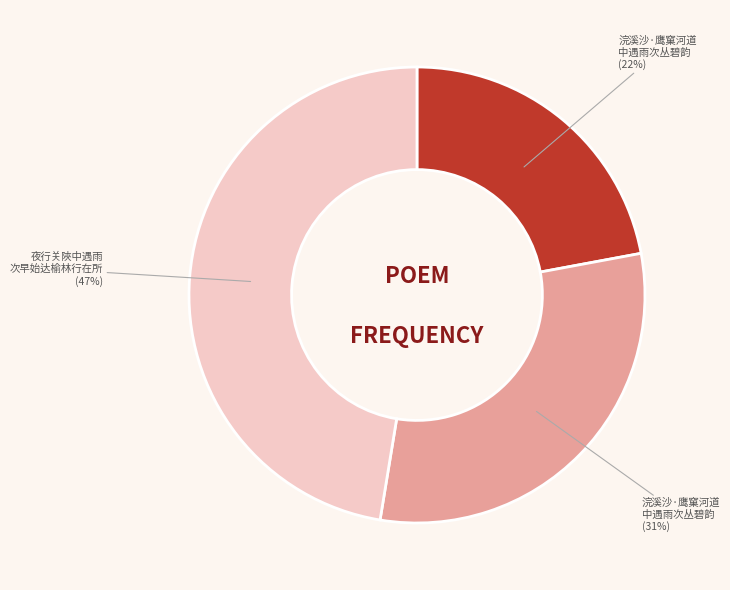

To the nearest percent, what is the average slice percentage?

33%